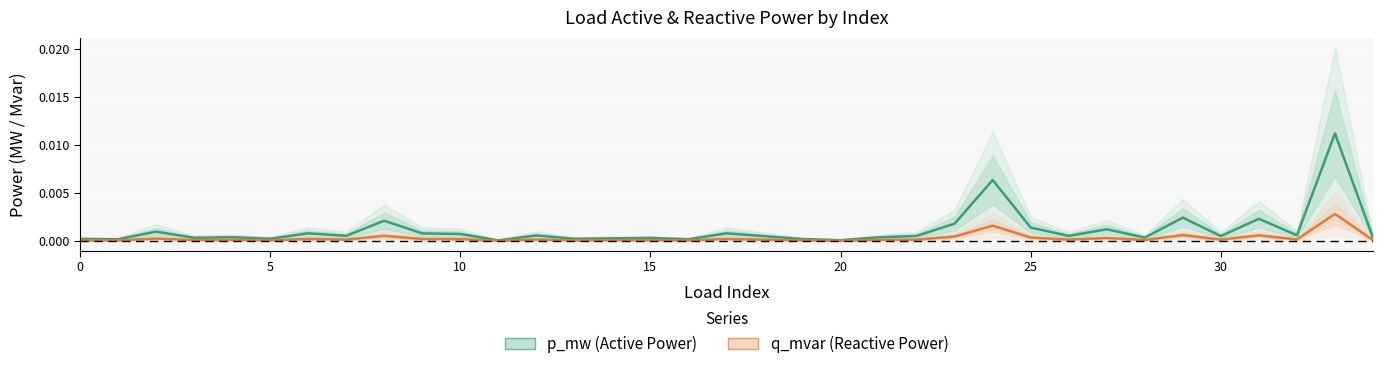

Count the number of categories in the chart.

35